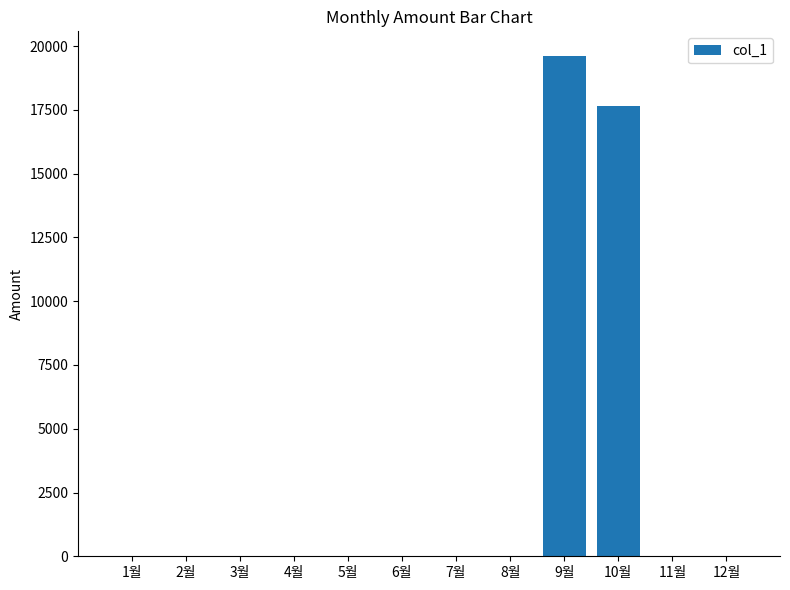

What is the maximum value shown in the chart?

19600